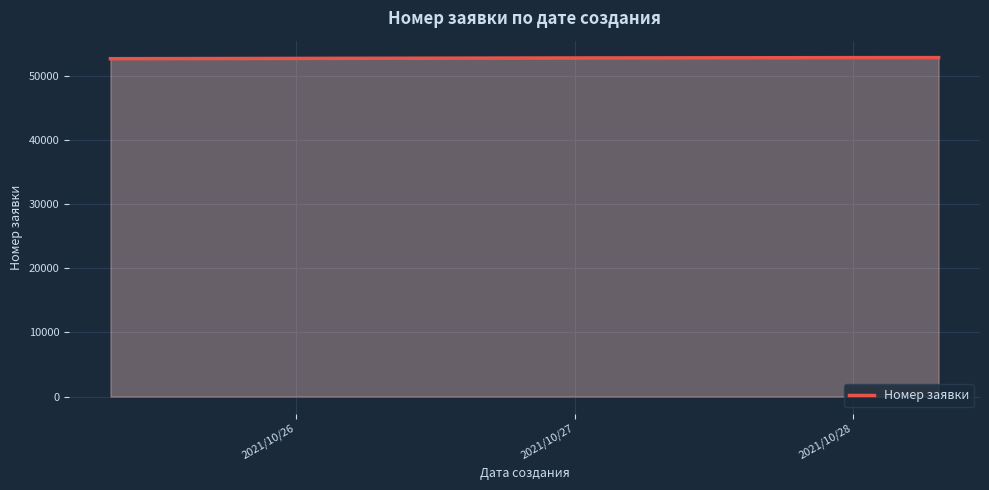

What is the smallest value displayed?

52688.0